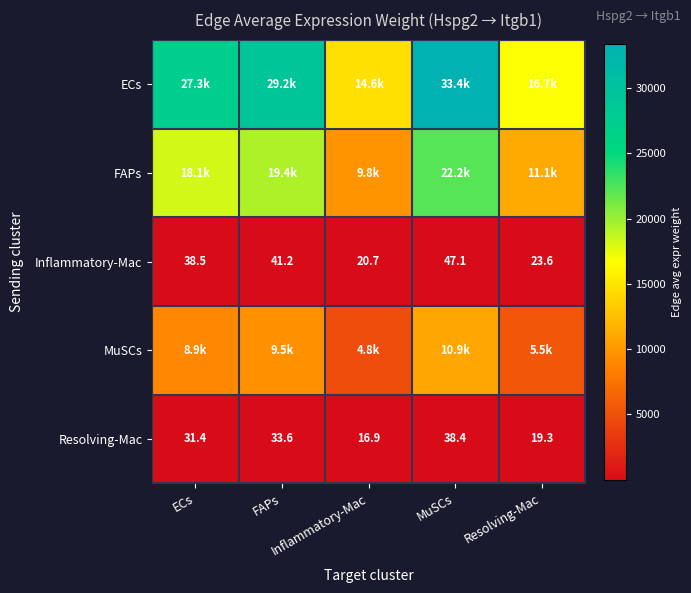

List the series in order of their peak value, lowest first.

Resolving-Mac, Inflammatory-Mac, MuSCs, FAPs, ECs